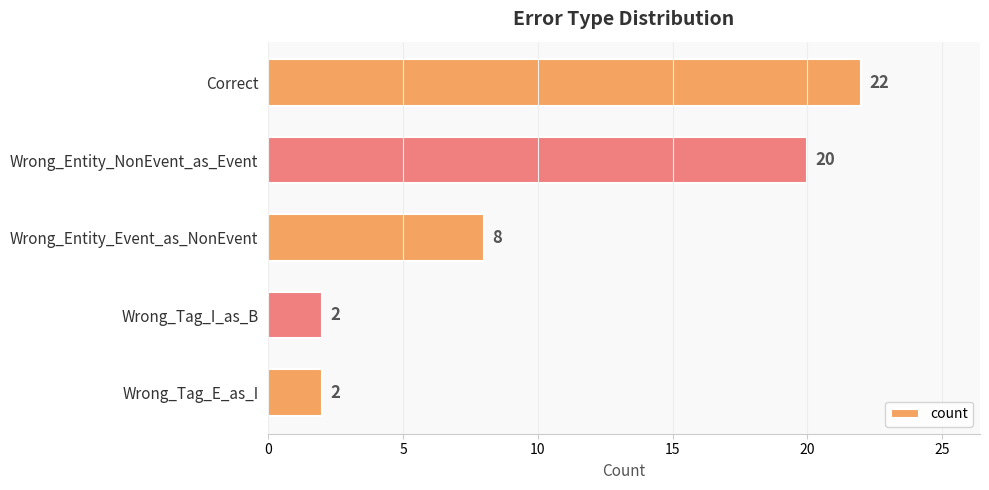

Is it true that the value at Correct is 15?

False